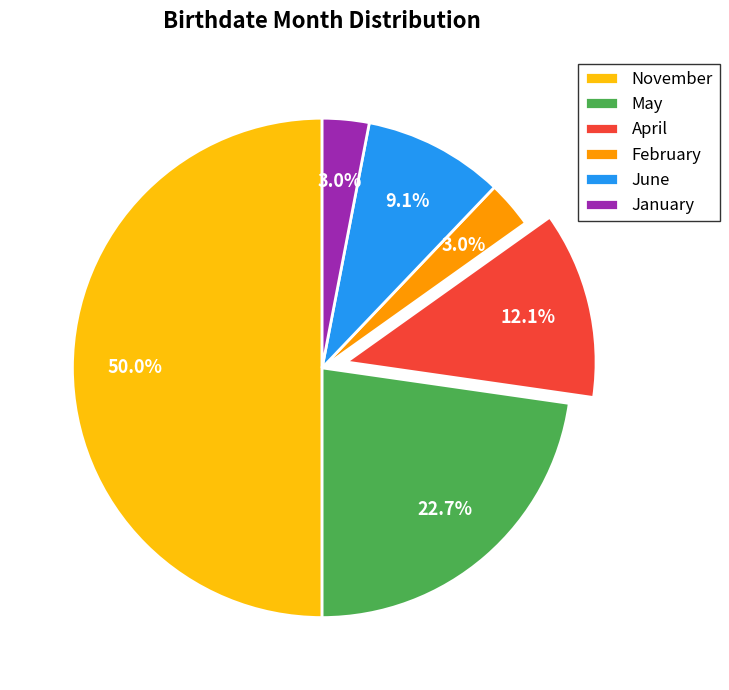

Is the sum of June and February greater than half?

No